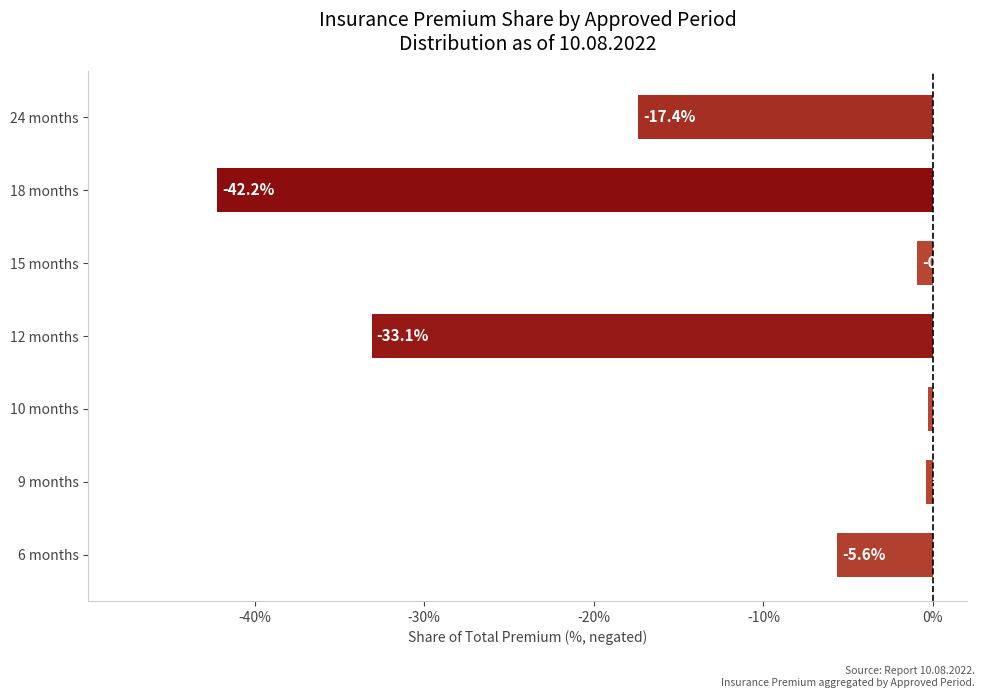

How many distinct data groups are displayed?

1